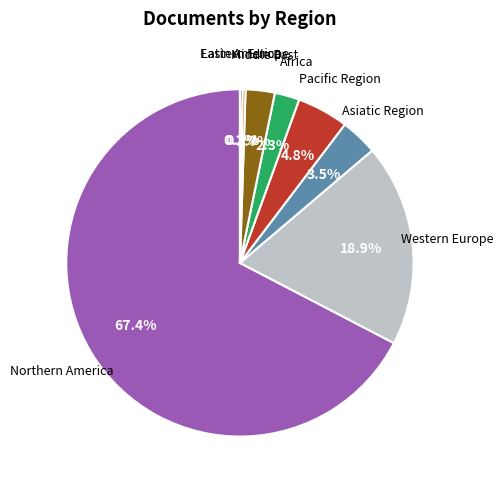

Is there a majority slice in this chart?

Yes